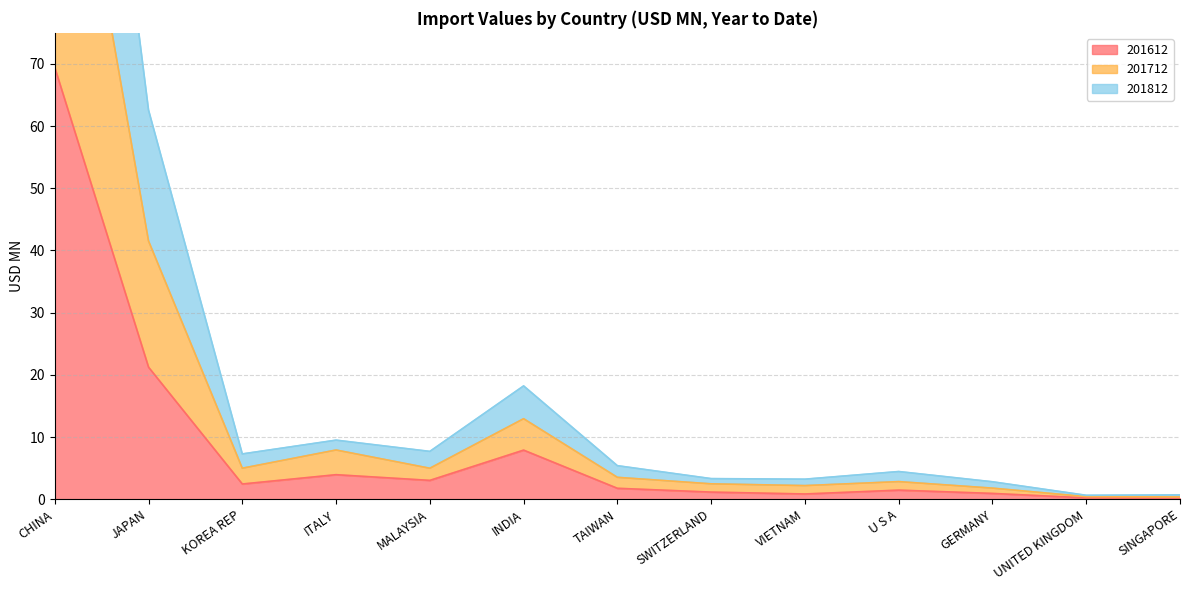

What is the difference between the highest and lowest values at SINGAPORE?

0.5